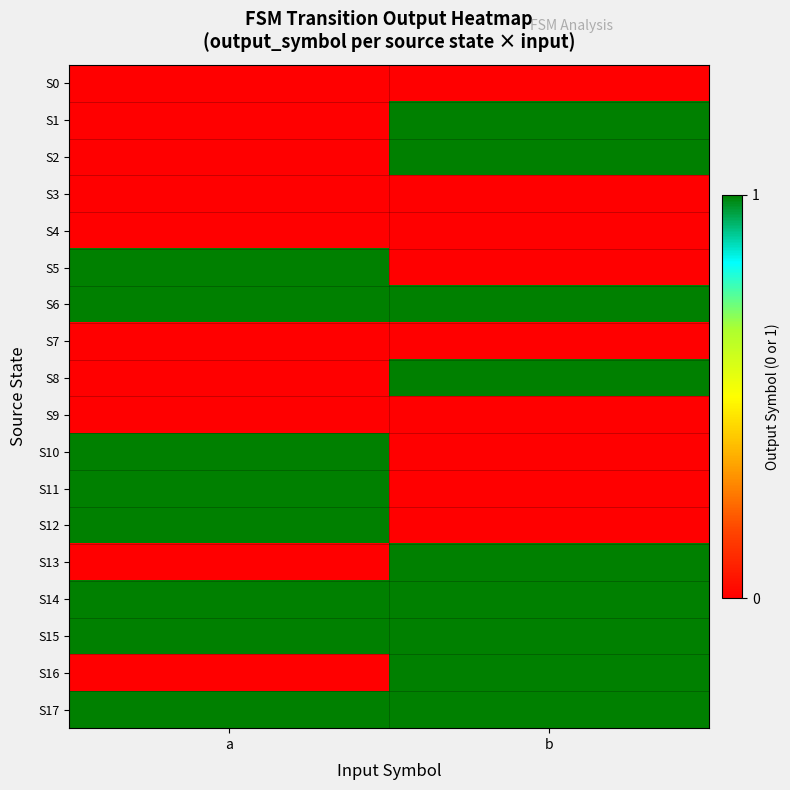

Between a and b, which series saw the biggest shift?

S1